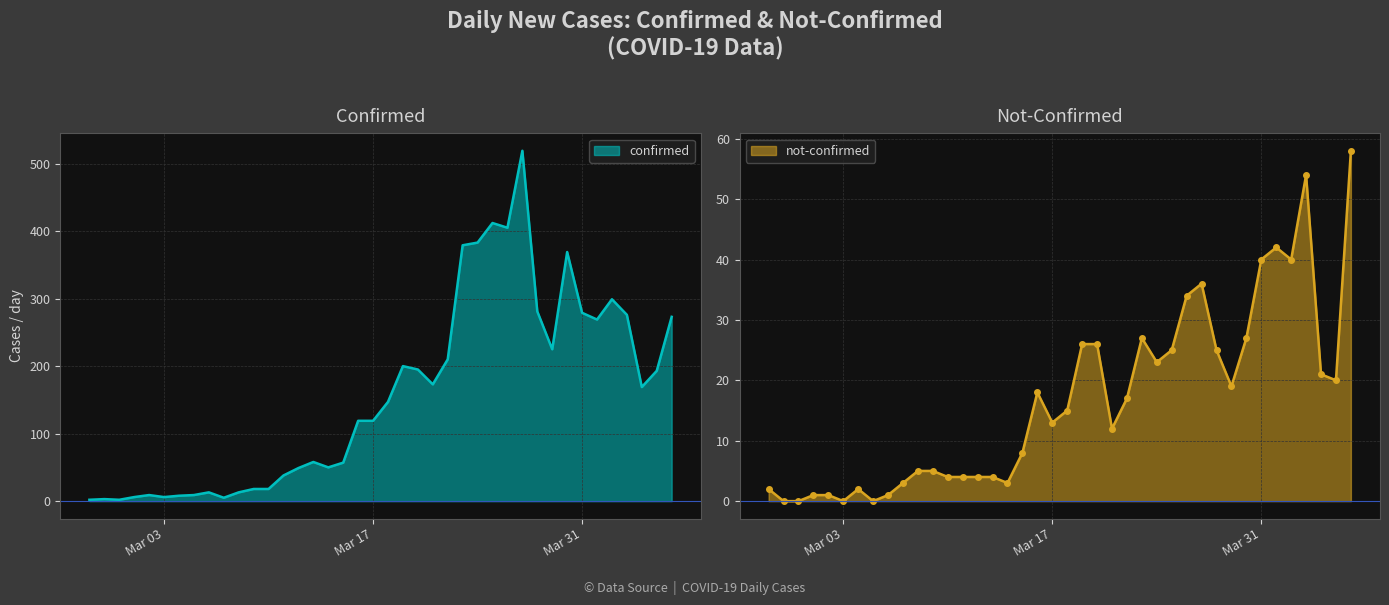

How many lines are shown in the chart?

2